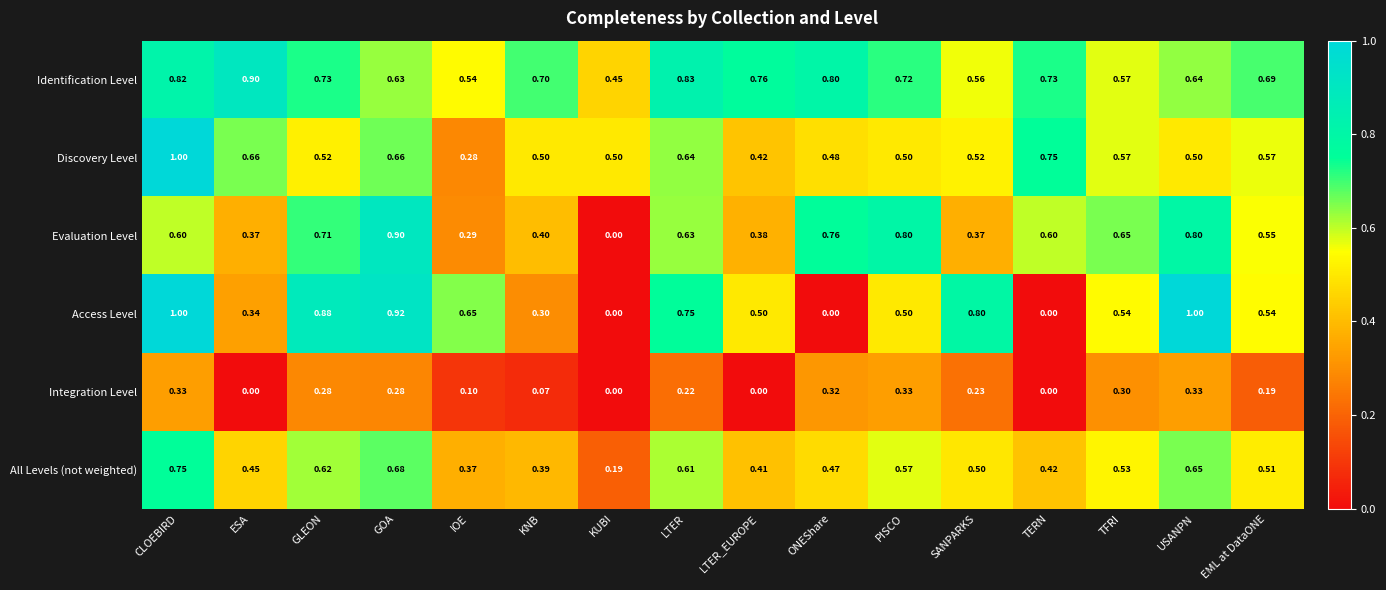

At ONEShare, list the series in order from largest to smallest.

Identification Level, Evaluation Level, Discovery Level, All Levels (not weighted), Integration Level, Access Level